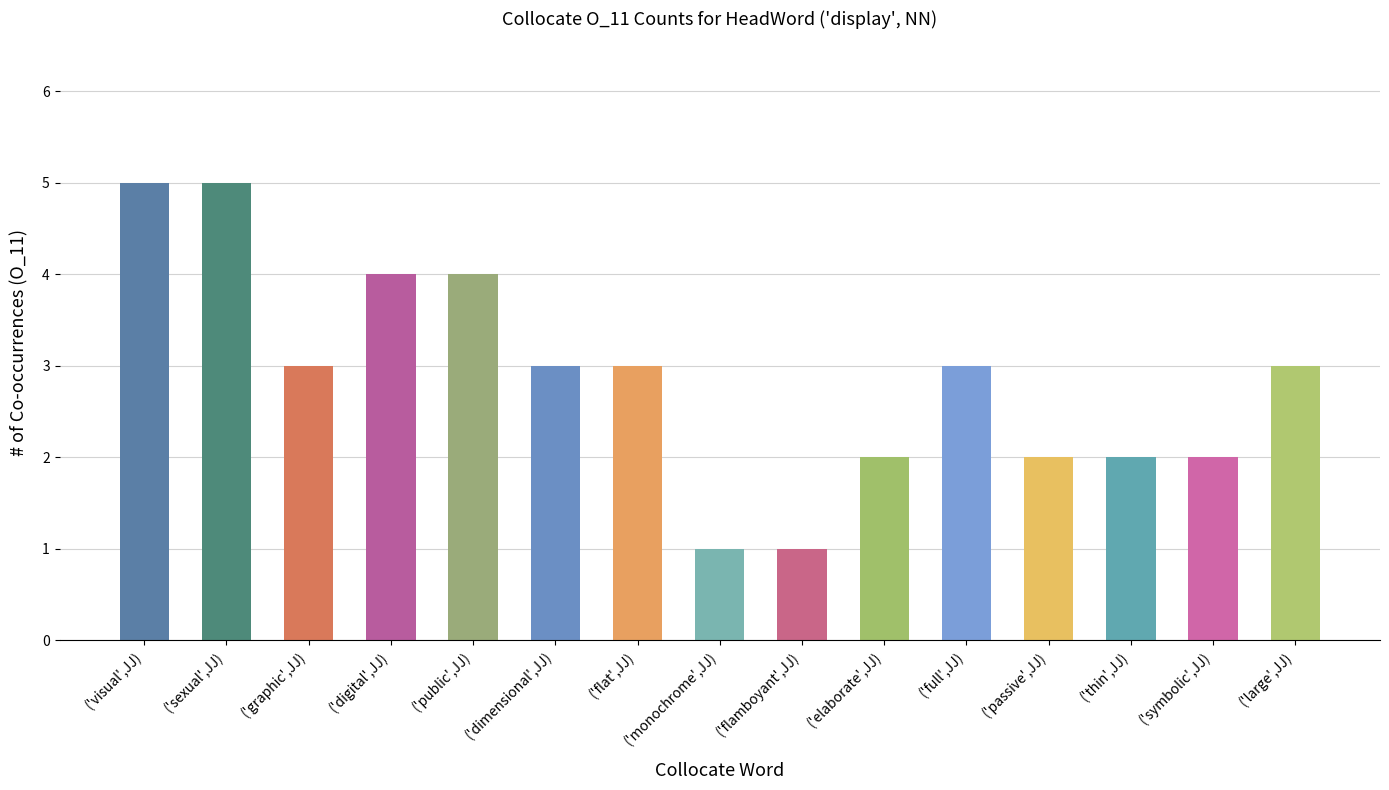

How many series are shown in this chart?

1